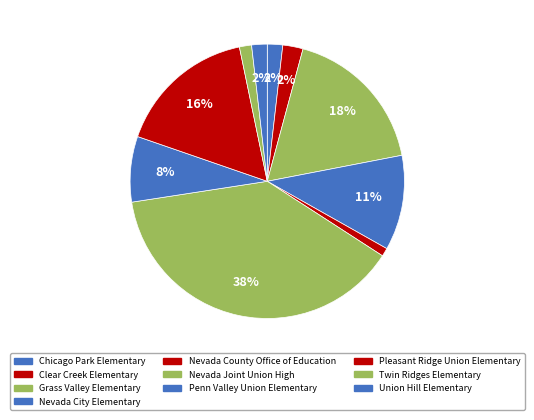

What percentage is NOT represented by Nevada County Office of Education?

99.0%